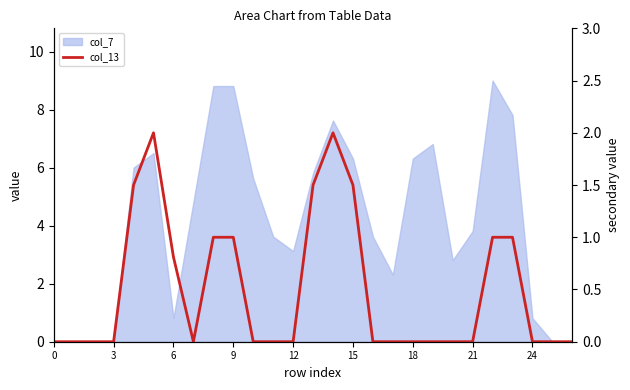

How many lines are shown in the chart?

1